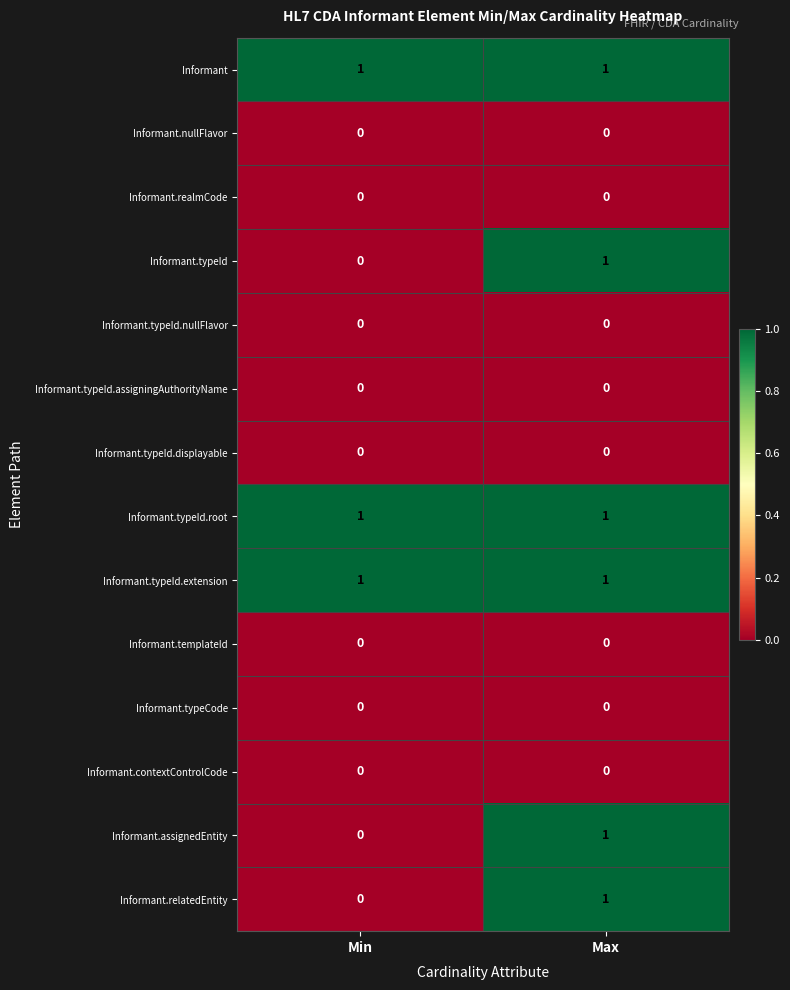

What is the total value across all series at Min?

3